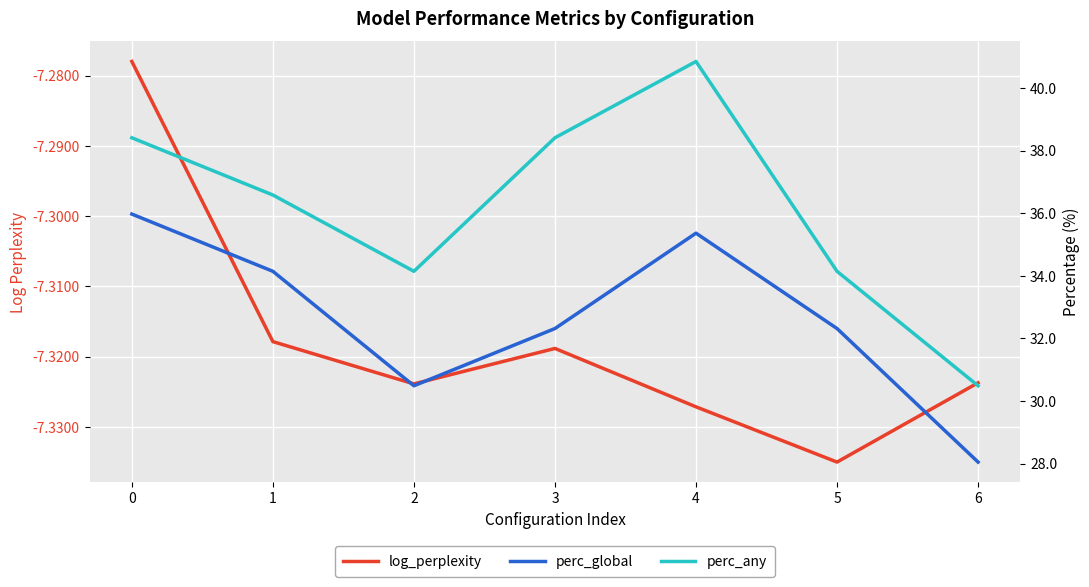

What value does the perc_any series have at 3?

38.4